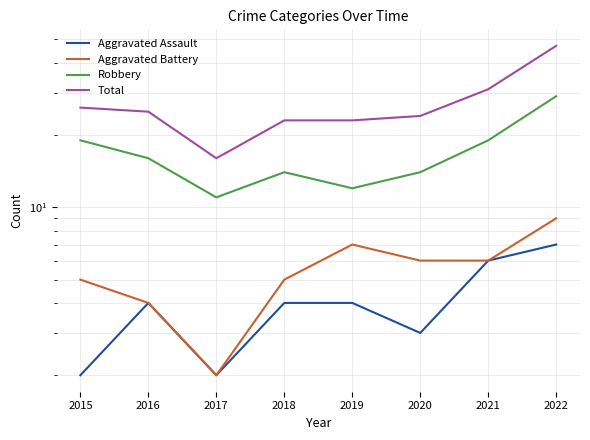

Which category has the lowest value across all series?

2015